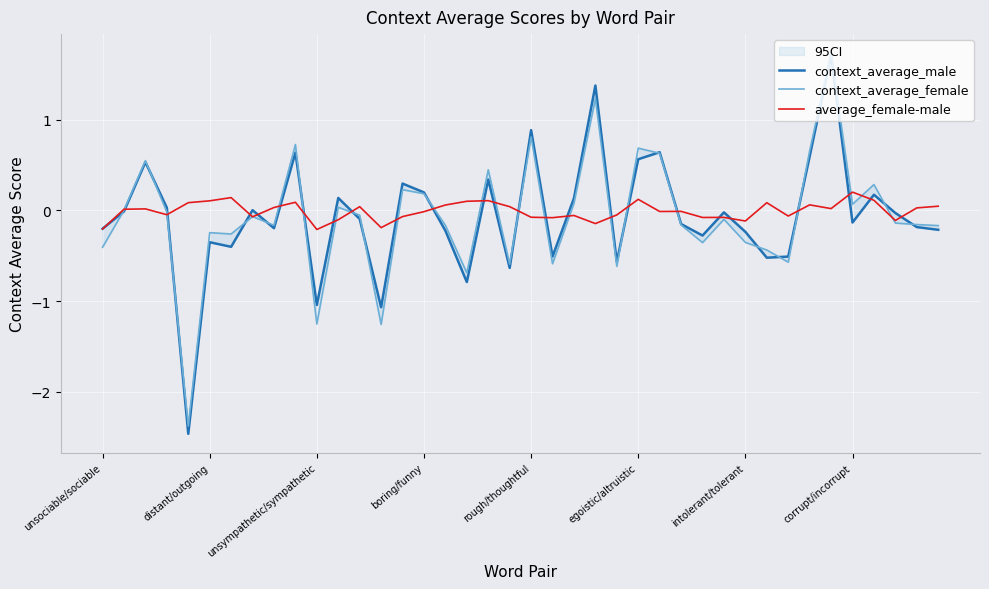

The value of context_average_male at 23 is 1.4. True or false?

True